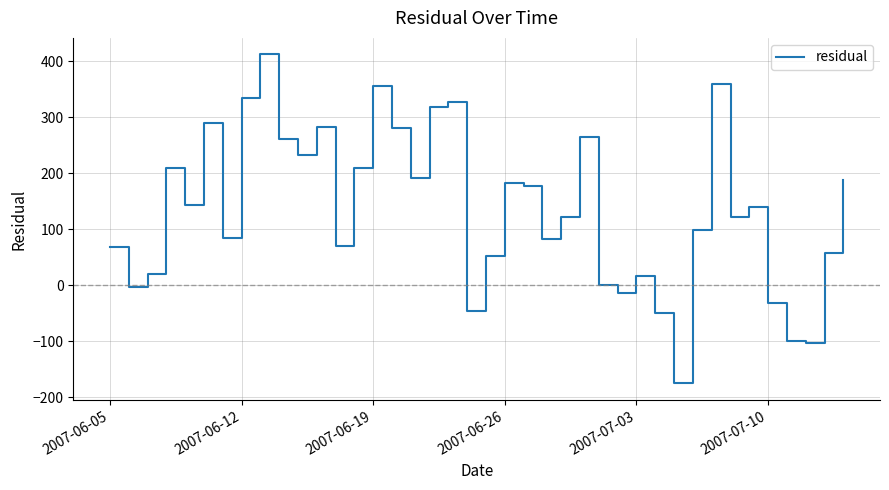

What is the smallest value displayed?

-175.3